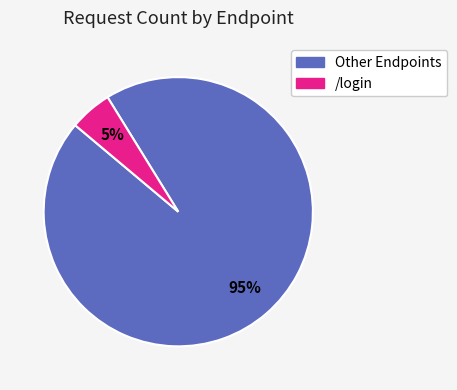

Does any single category account for the majority?

Yes